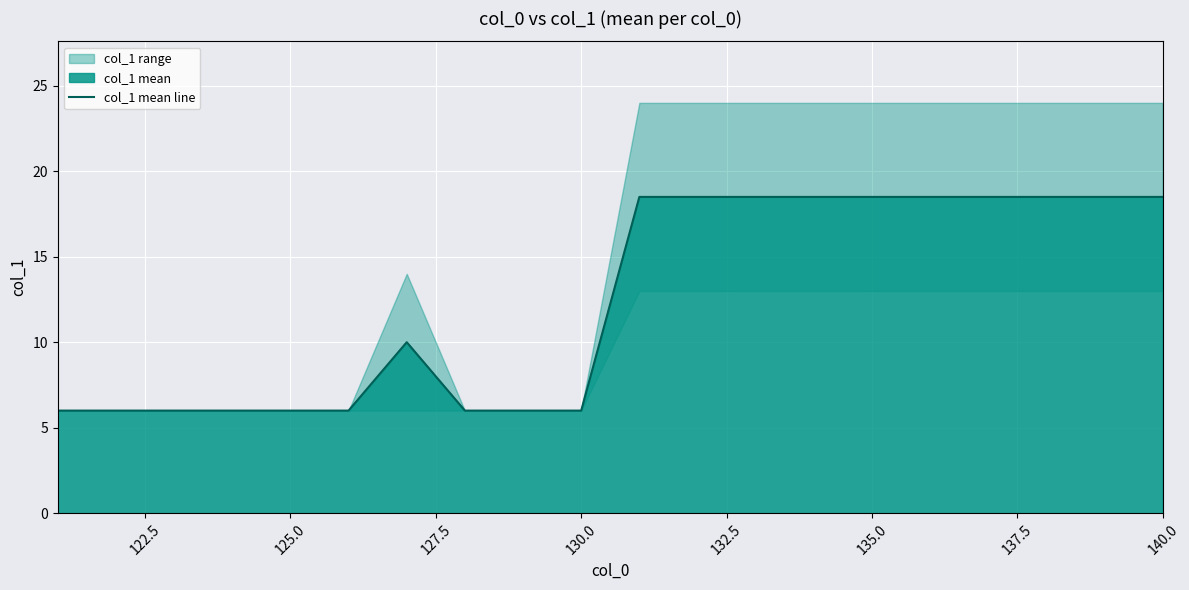

What is the difference between the second highest and second lowest values?

12.5